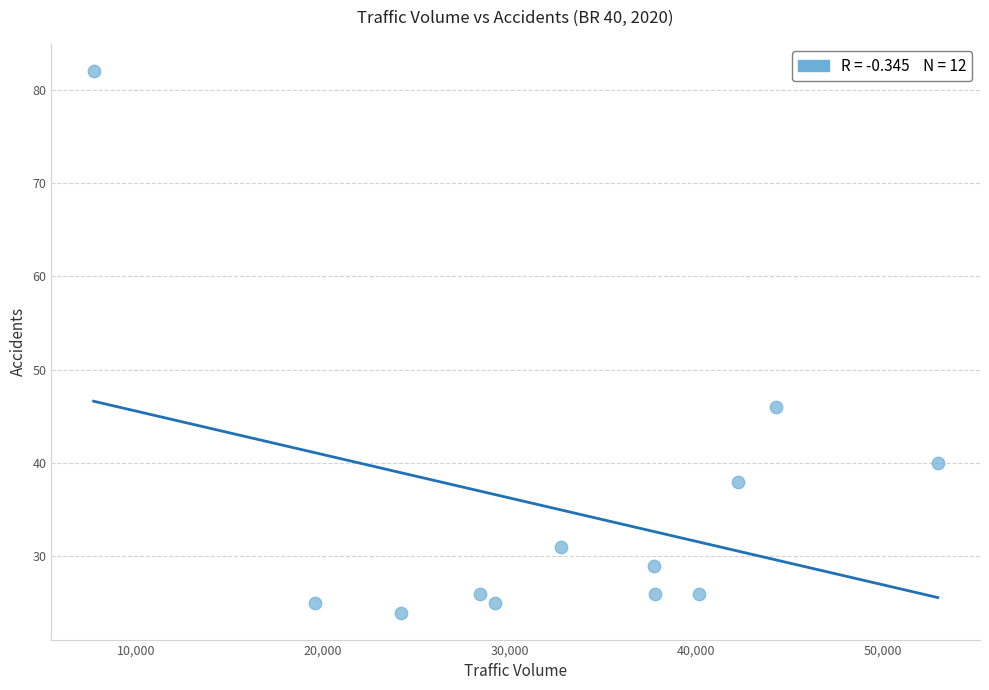

What is the range of Y values (max minus min)?

58